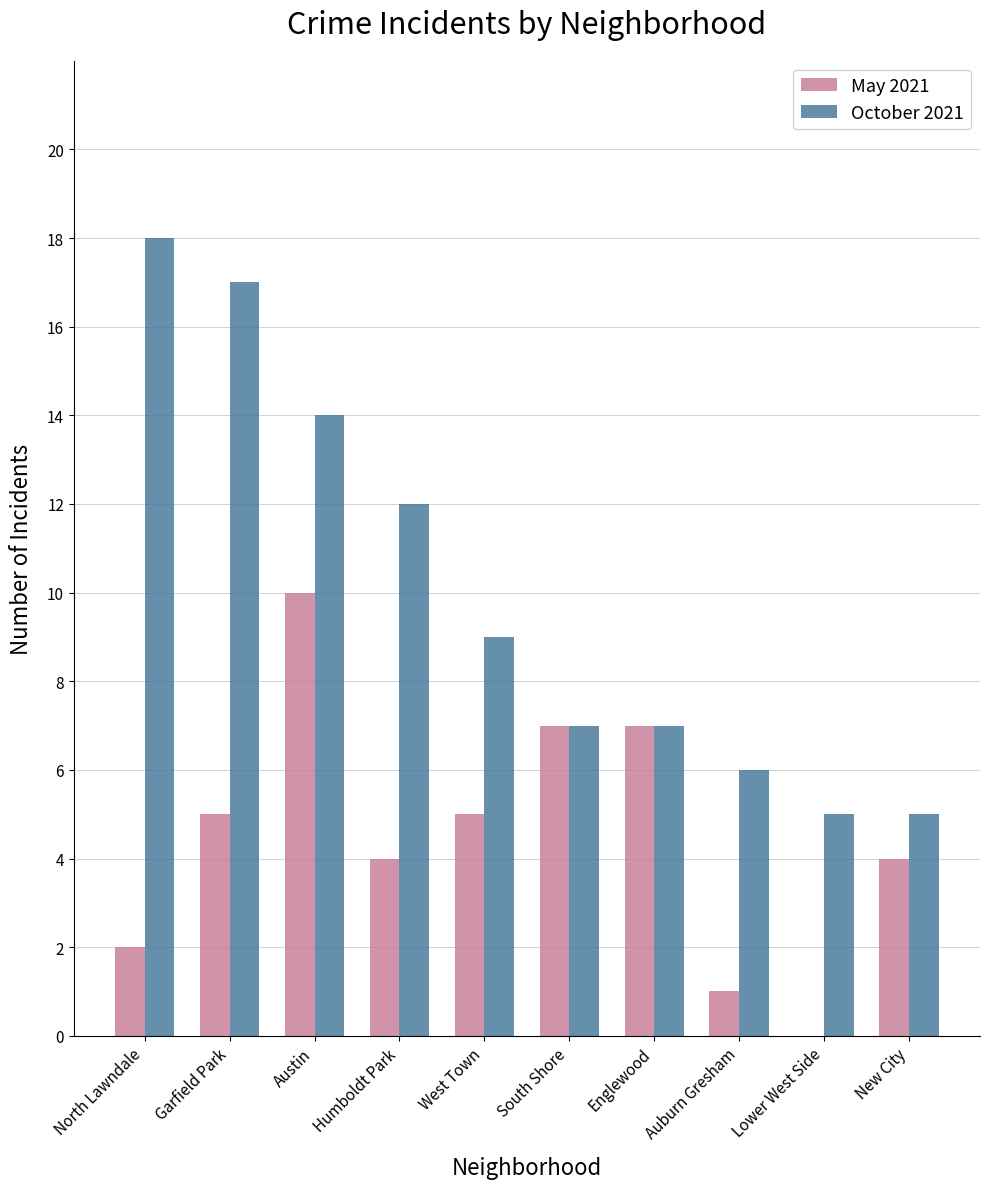

Which series changed the most between North Lawndale and South Shore?

October 2021